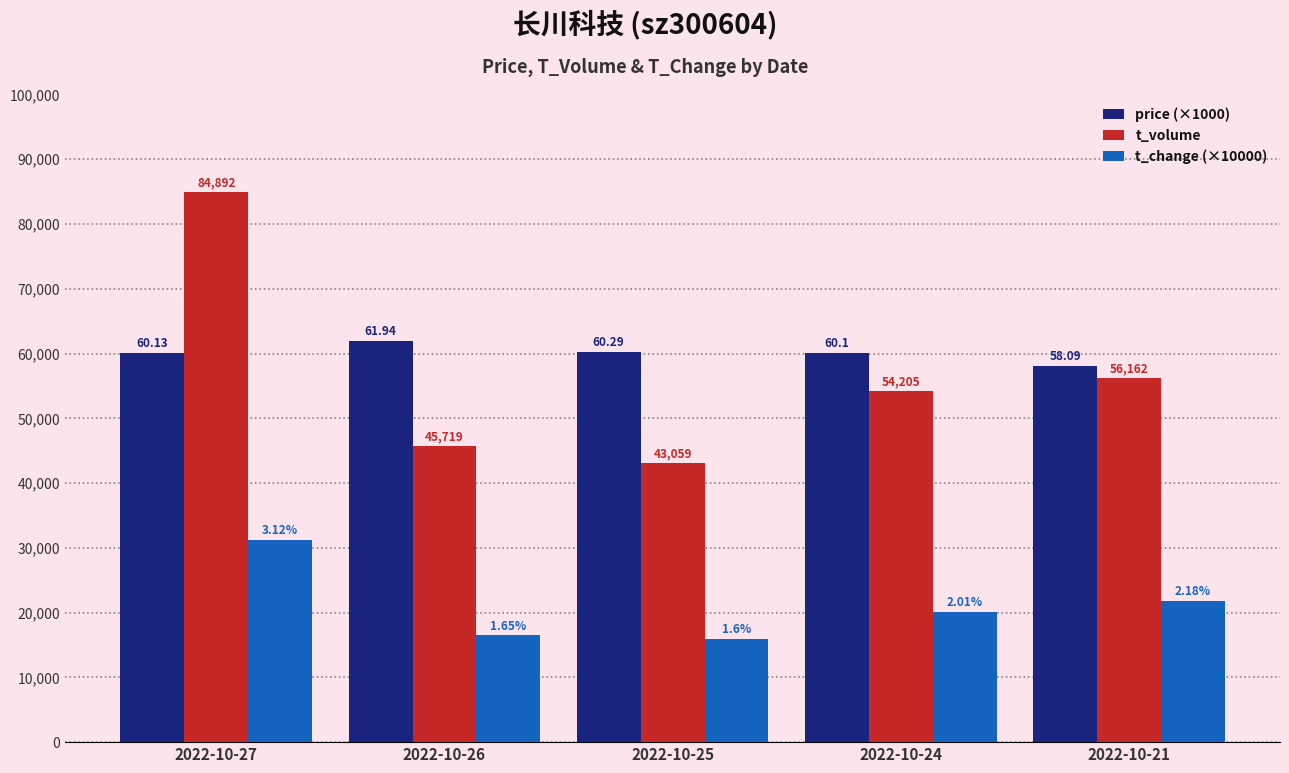

What is the difference between the maximum and minimum values in the t_change (×10000) series?

15200.0